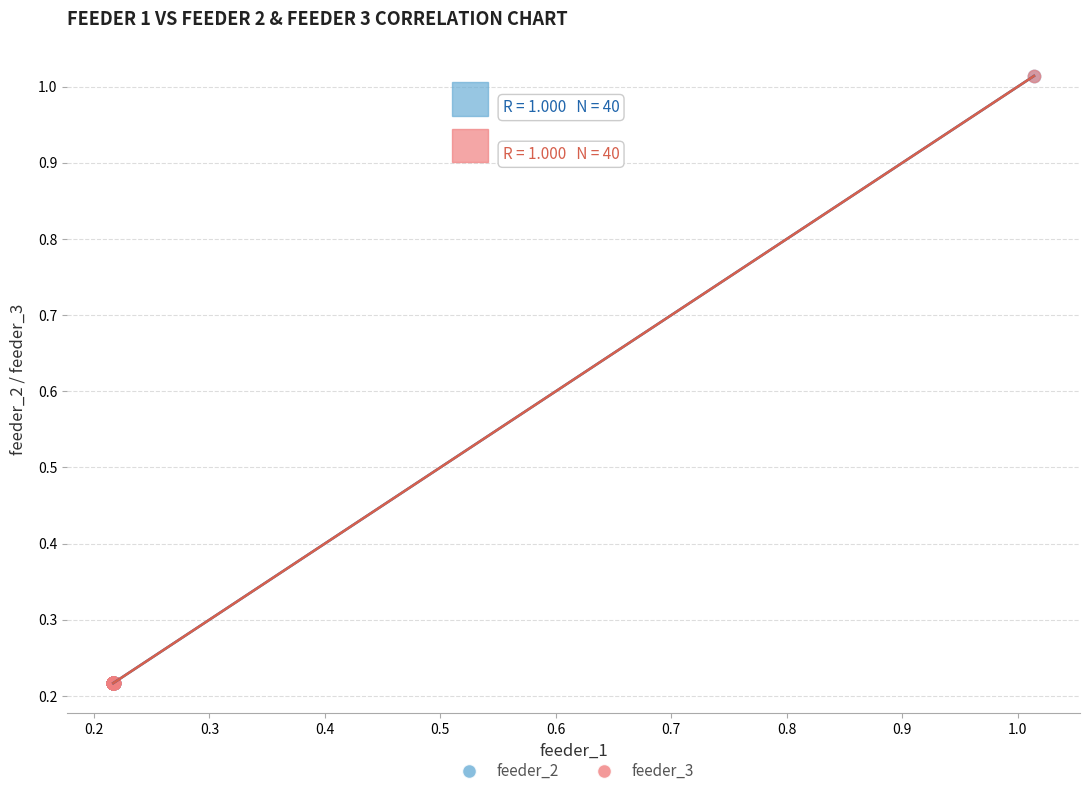

What are all the series names shown in the legend?

feeder_2, feeder_3